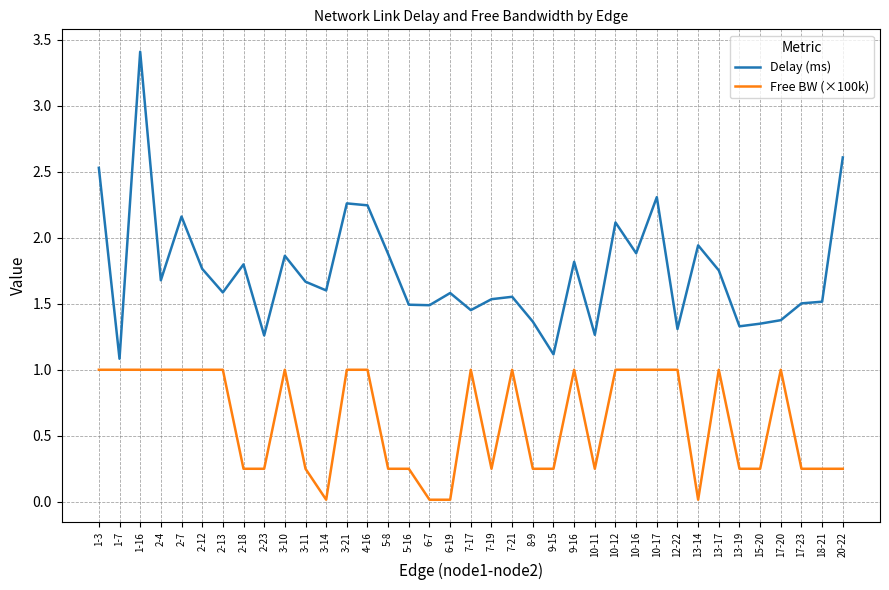

True or false: Delay (ms) and Free BW (×100k) intersect in this chart.

False